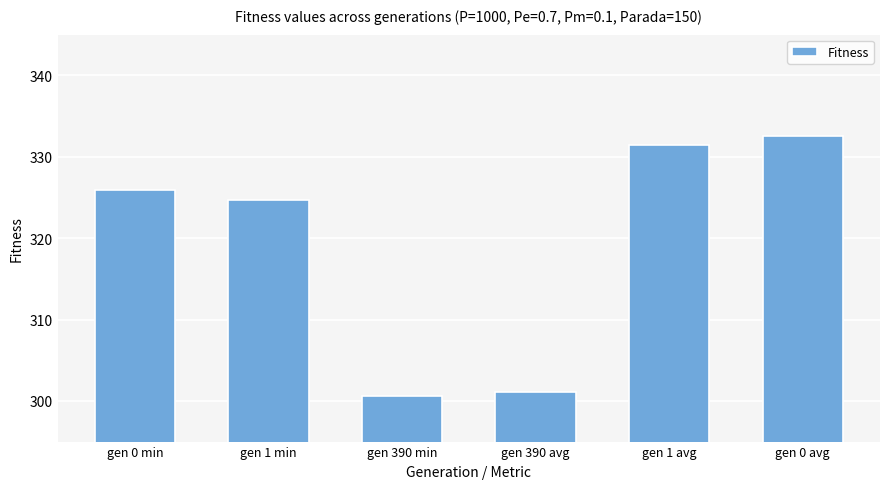

Where does the data first go above 325?

gen 0 min